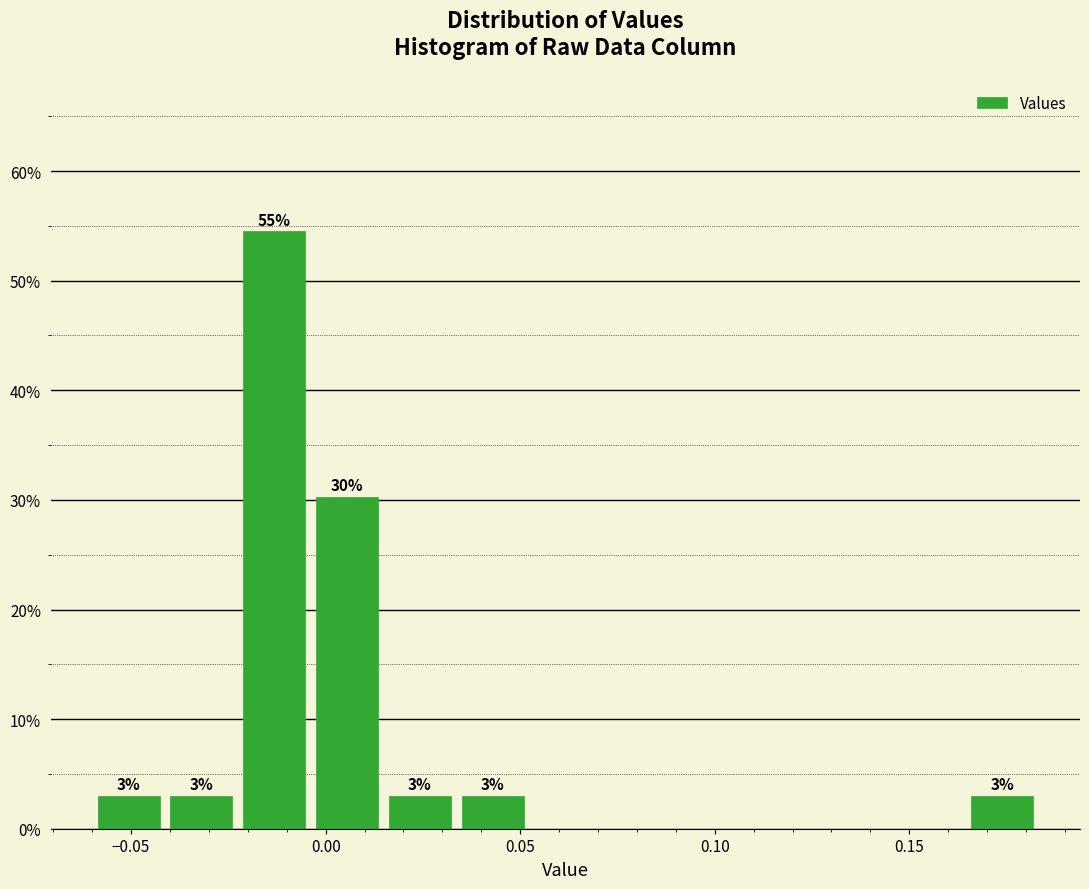

Read against the x-axis, roughly where is the centre of the tallest bar?

-0.015